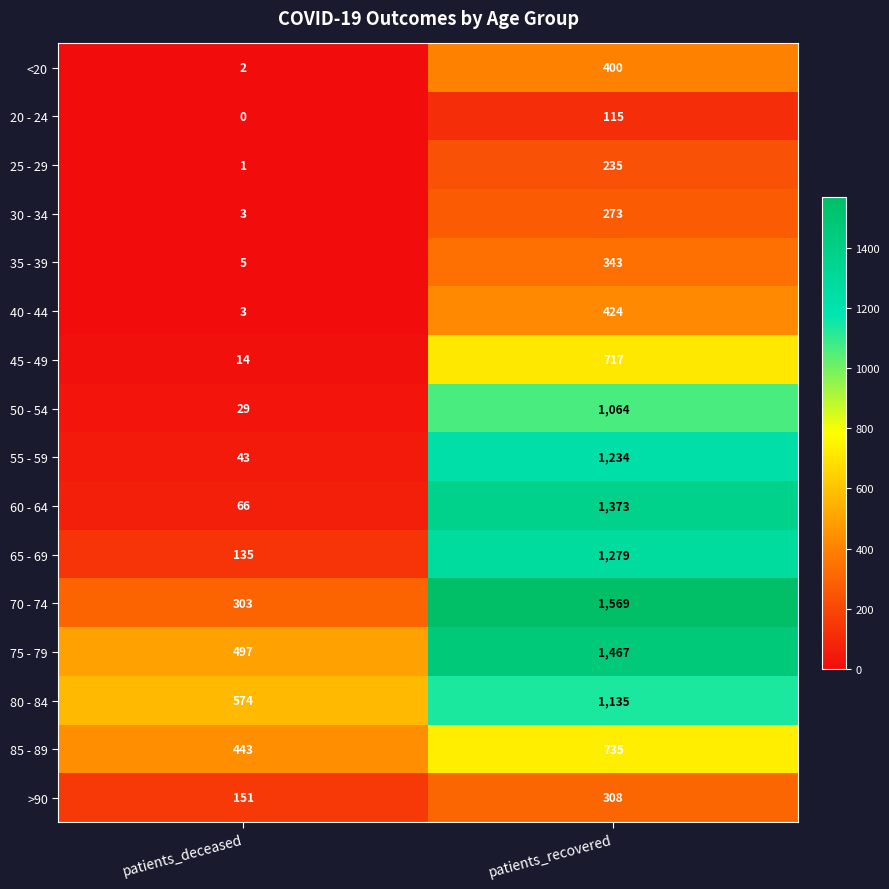

Rank the series by their maximum value, from lowest to highest.

20 - 24, 25 - 29, 30 - 34, >90, 35 - 39, <20, 40 - 44, 45 - 49, 85 - 89, 50 - 54, 80 - 84, 55 - 59, 65 - 69, 60 - 64, 75 - 79, 70 - 74